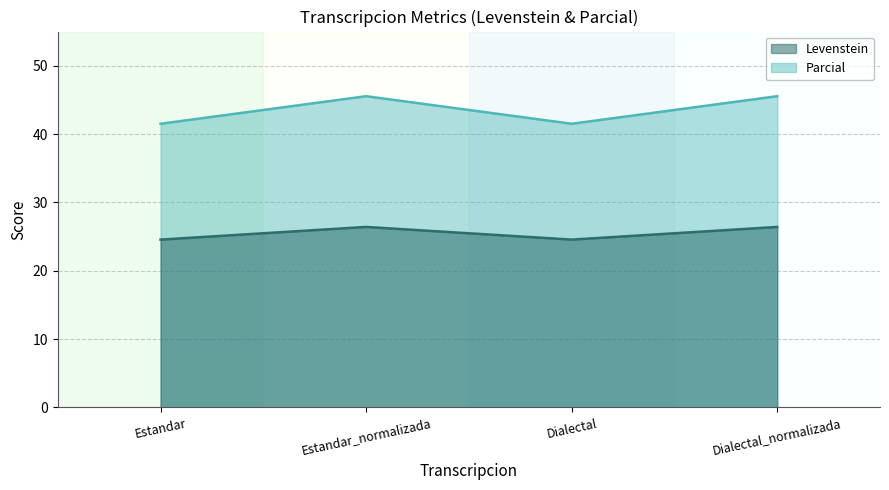

What is the lowest value of the Levenstein series?

24.6